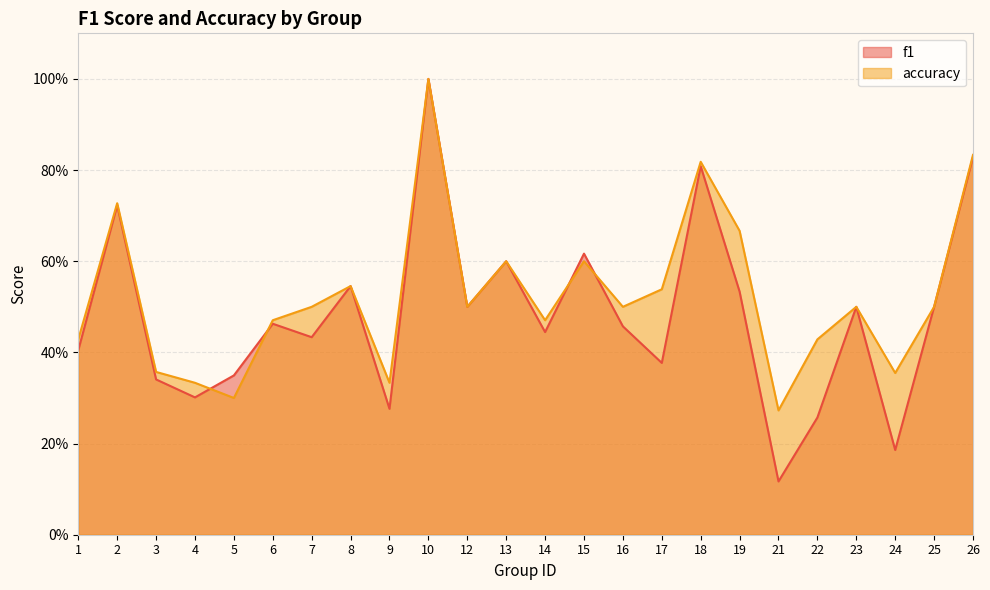

Which category has the lowest value across all series?

21